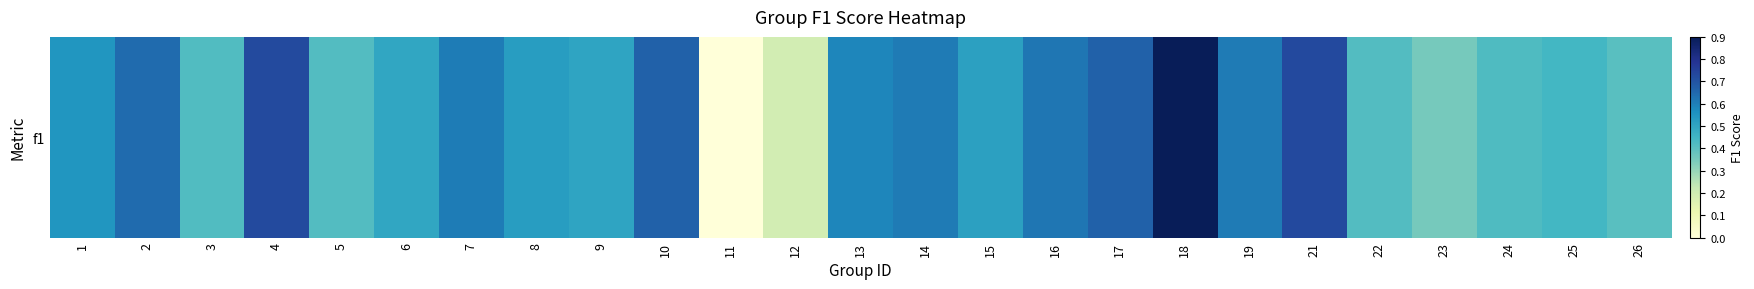

What is the change in value from 6 to 18?

+0.4